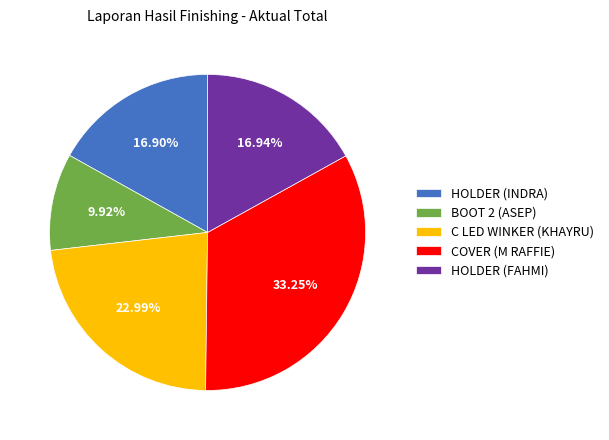

To the nearest percent, what is the difference between the largest and smallest slice percentages?

23%